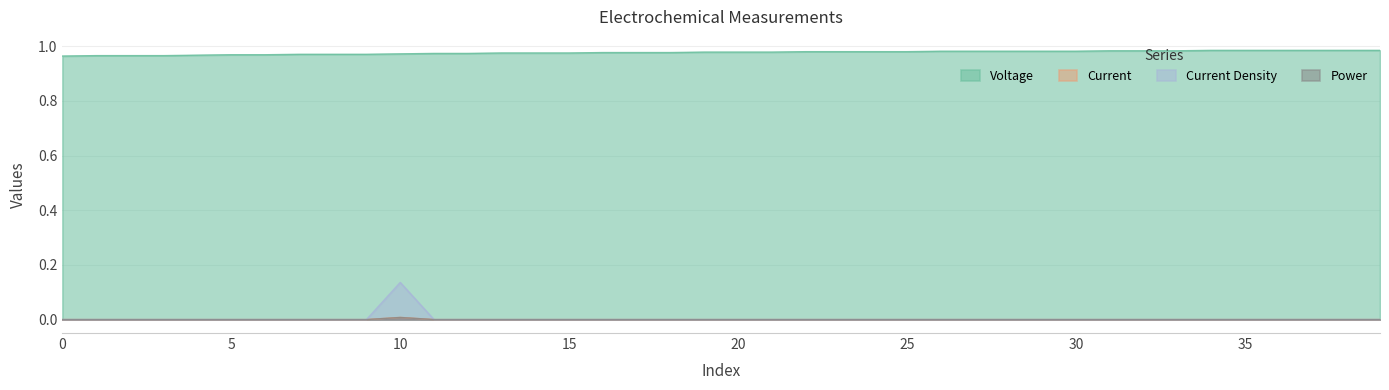

What is the sum of all Voltage values?

39.1